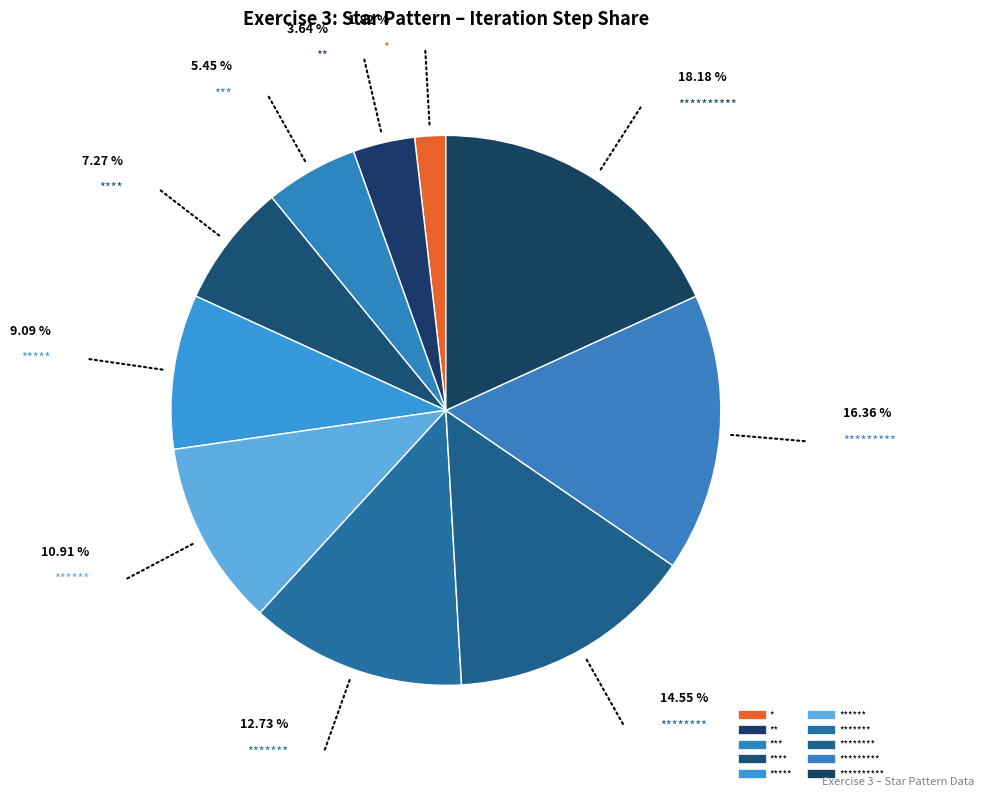

How many slices are in this pie chart?

10